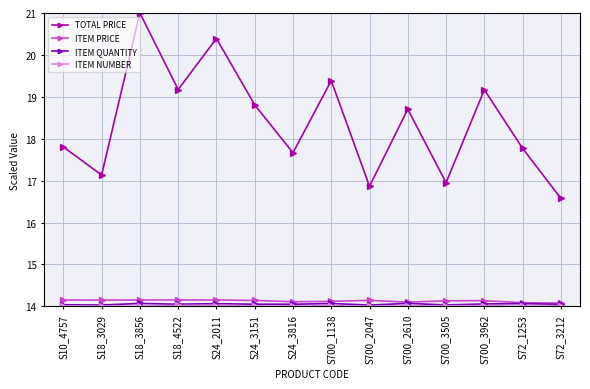

Which category has the highest value across all series?

S18_3856